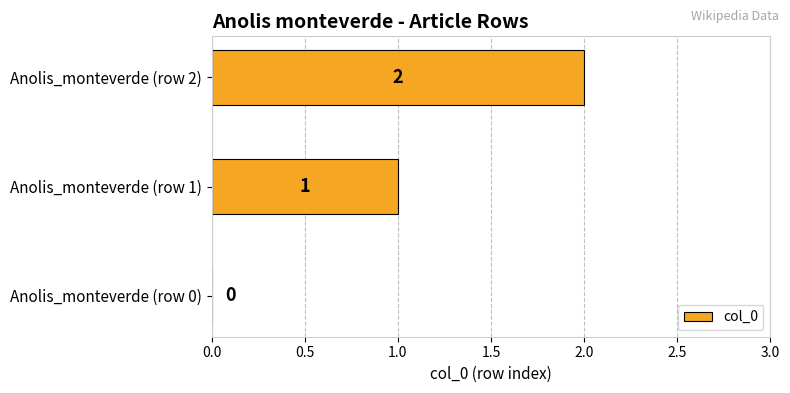

At which label is the value closest to 1?

Anolis_monteverde (row 1)